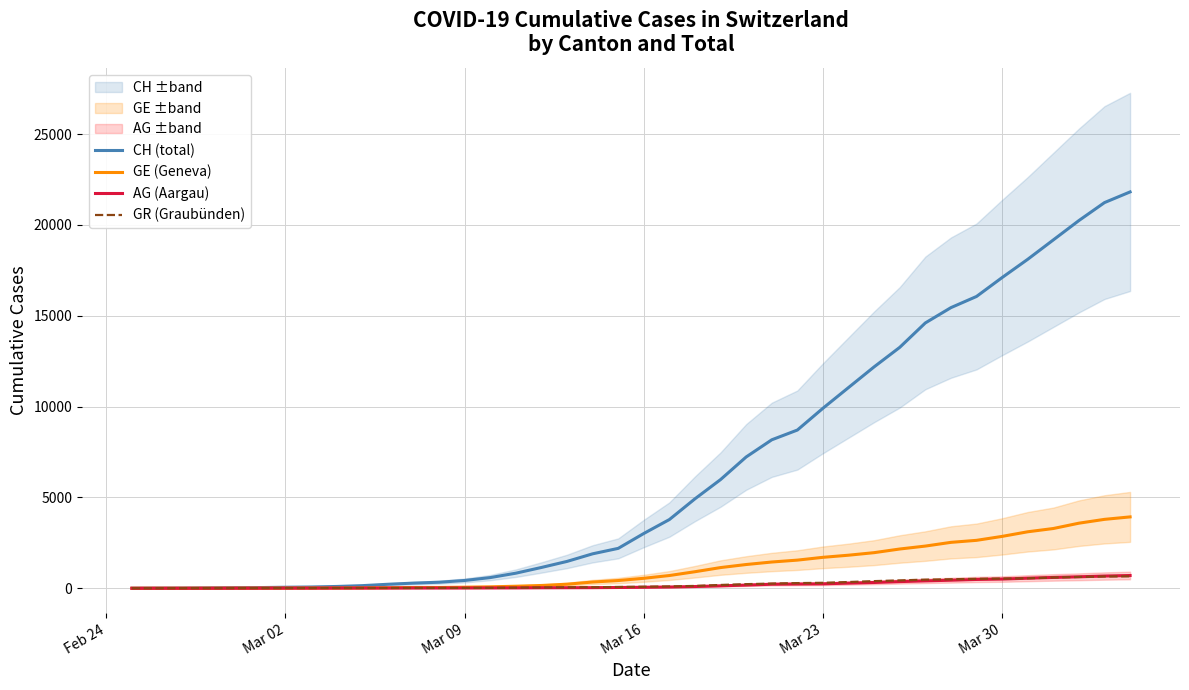

What is the sum of all CH (total) values?

261876